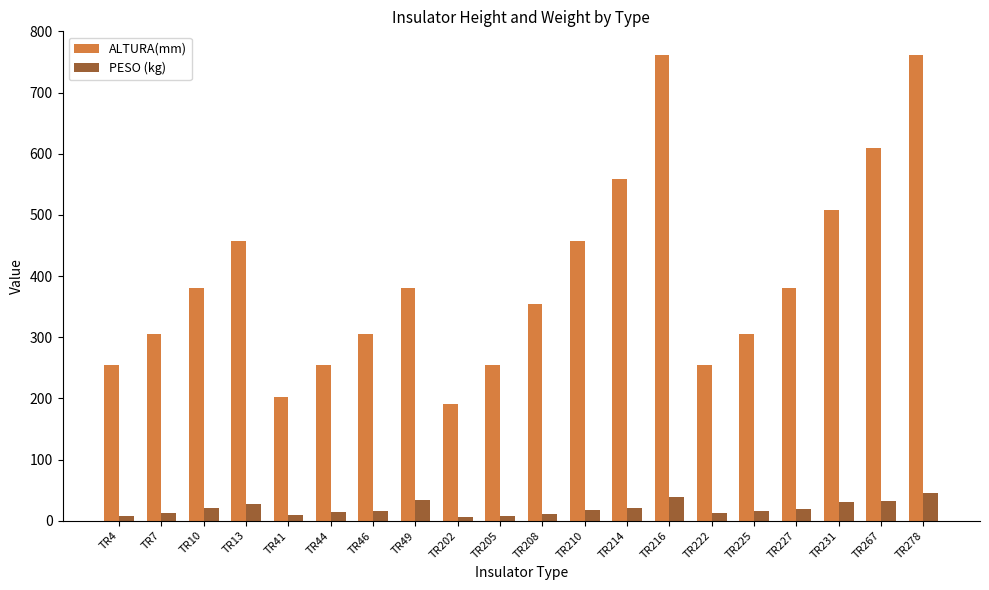

What is the total value across all series at TR205?

261.5